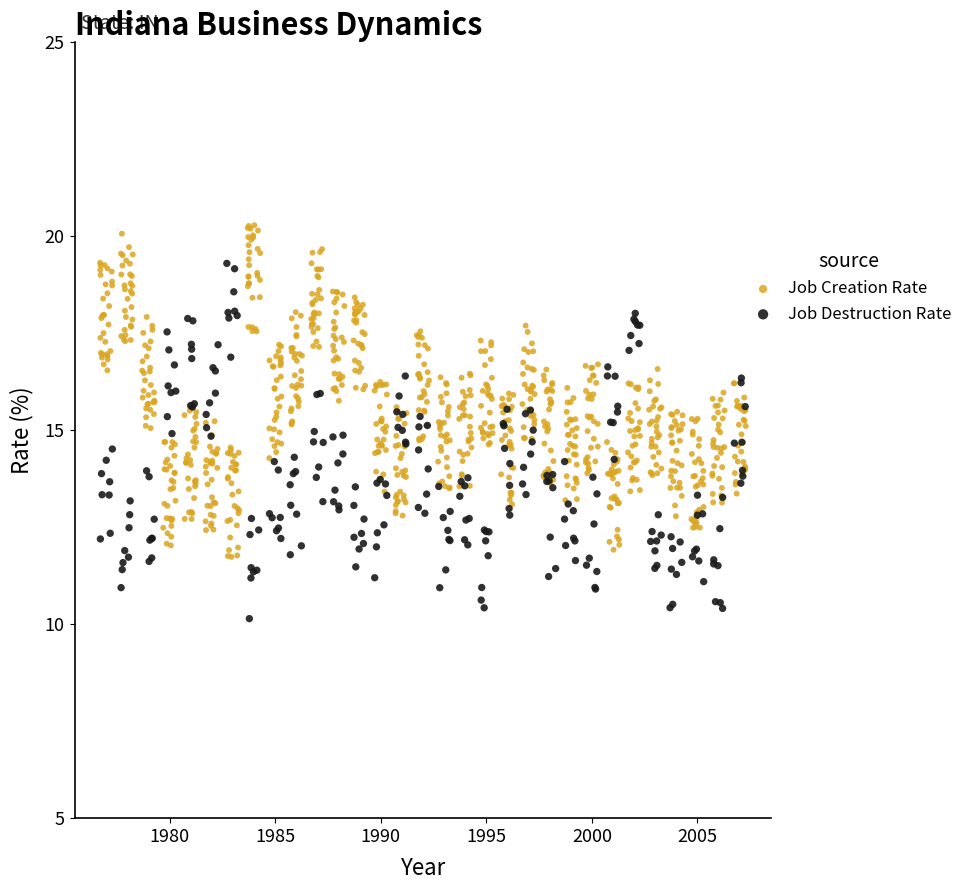

Which series contains the lowest Y value?

Job Destruction Rate